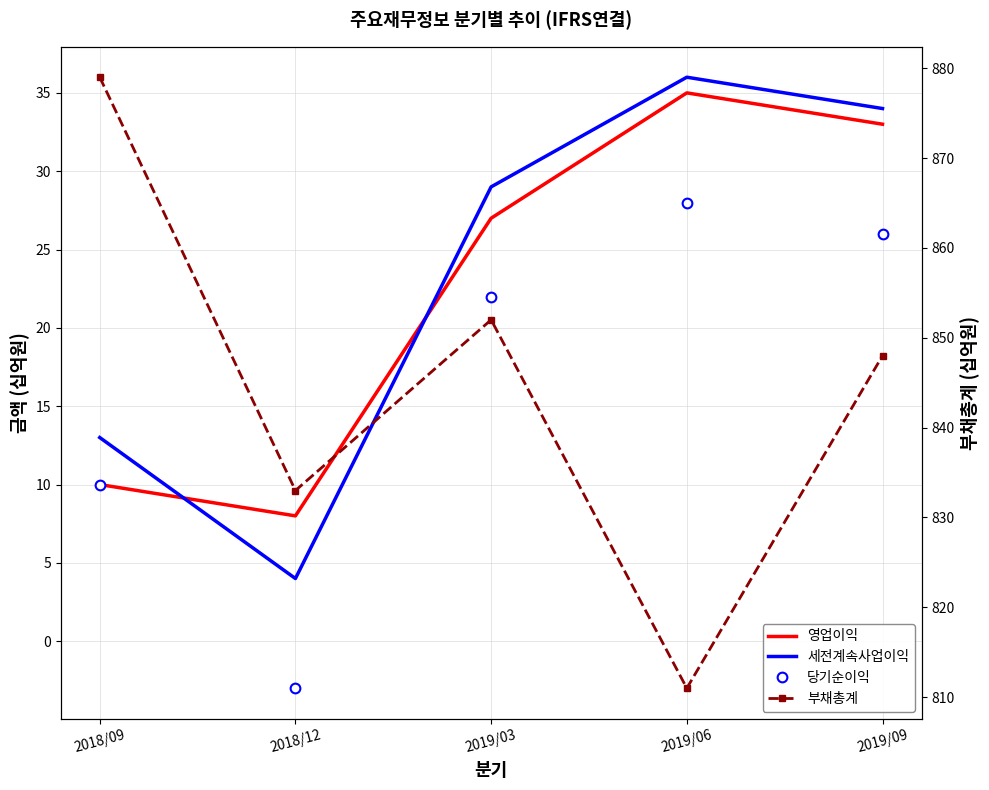

What is the label of the 3rd point from the left?

2019/03